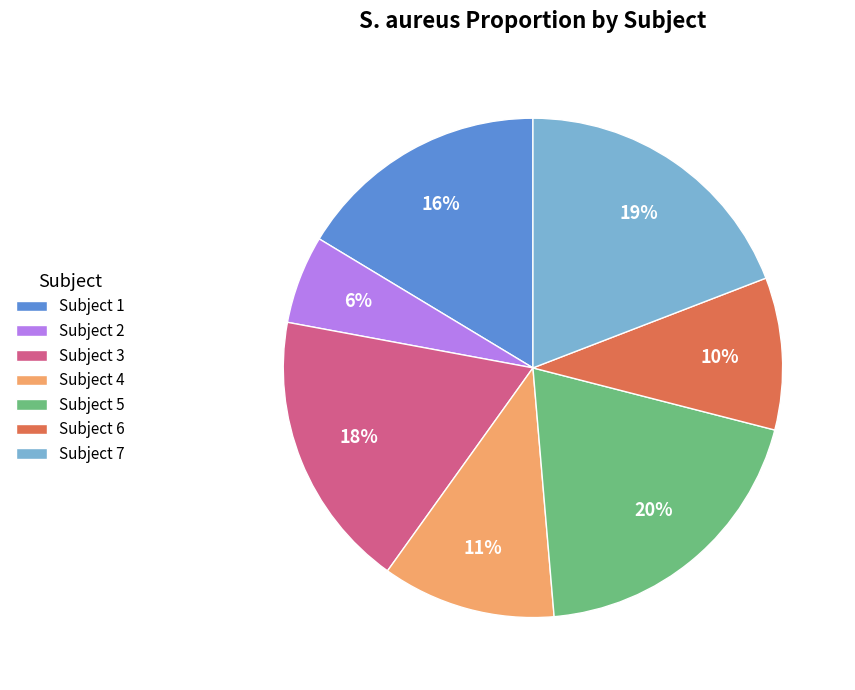

To the nearest percent, what portion does Subject 4 represent?

11%